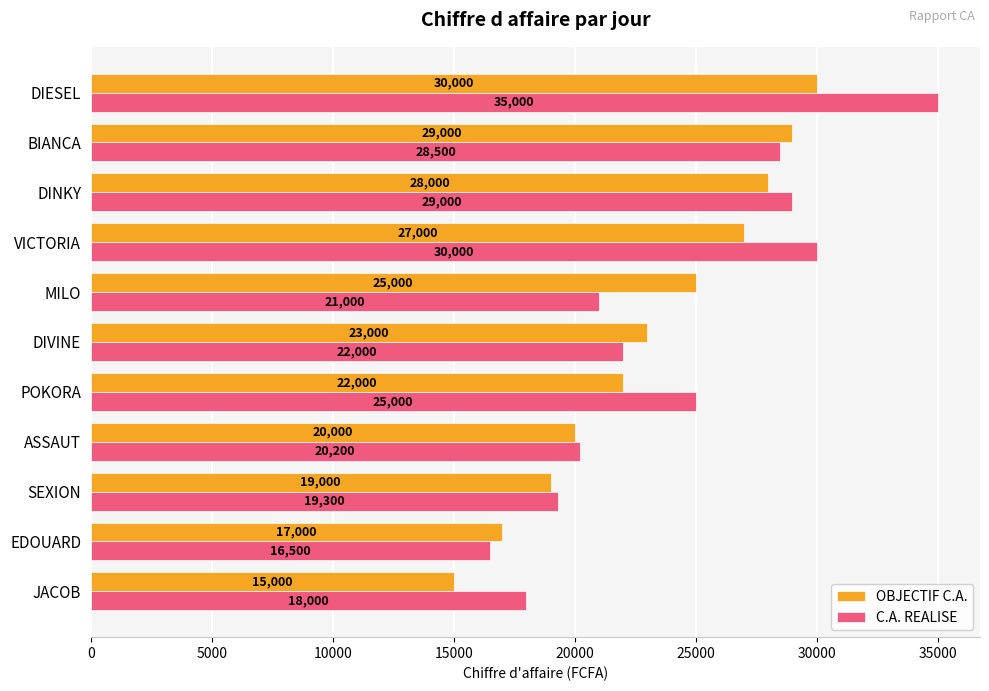

At how many categories does at least one series exceed 15961?

11